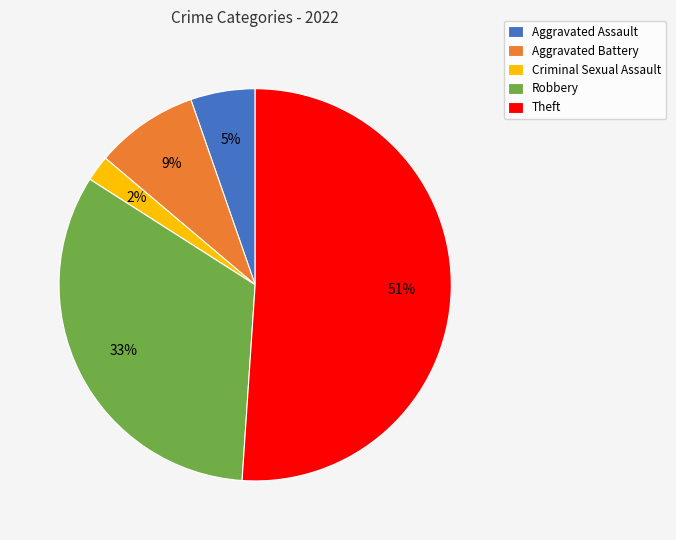

To the nearest percent, what percentage of the pie is Robbery?

33%